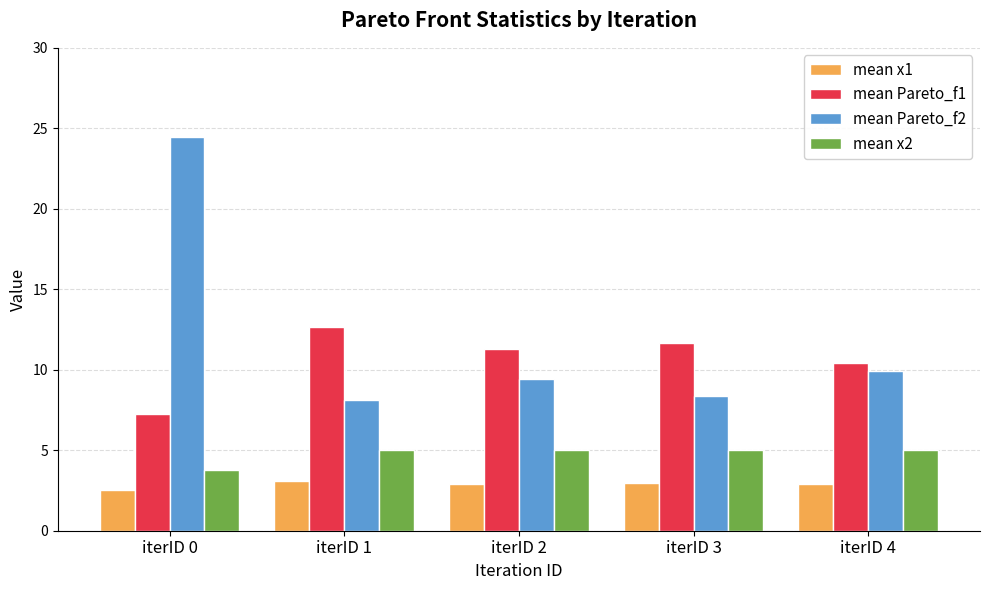

At which category does the chart reach its minimum across all series?

iterID 0